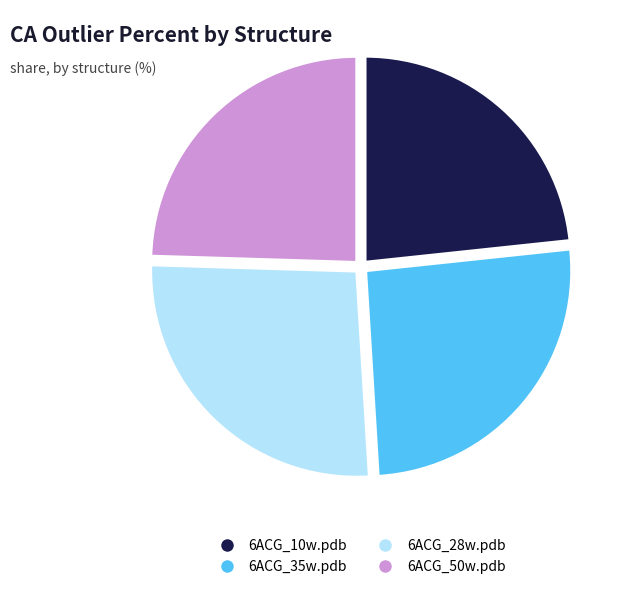

Does any single category account for the majority?

No